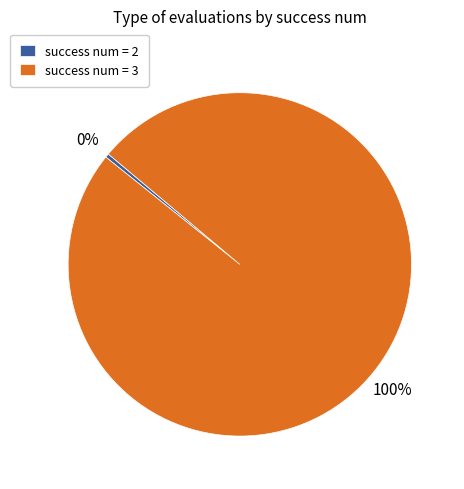

The success num = 2 slice represents 0% of the pie. True or false?

True